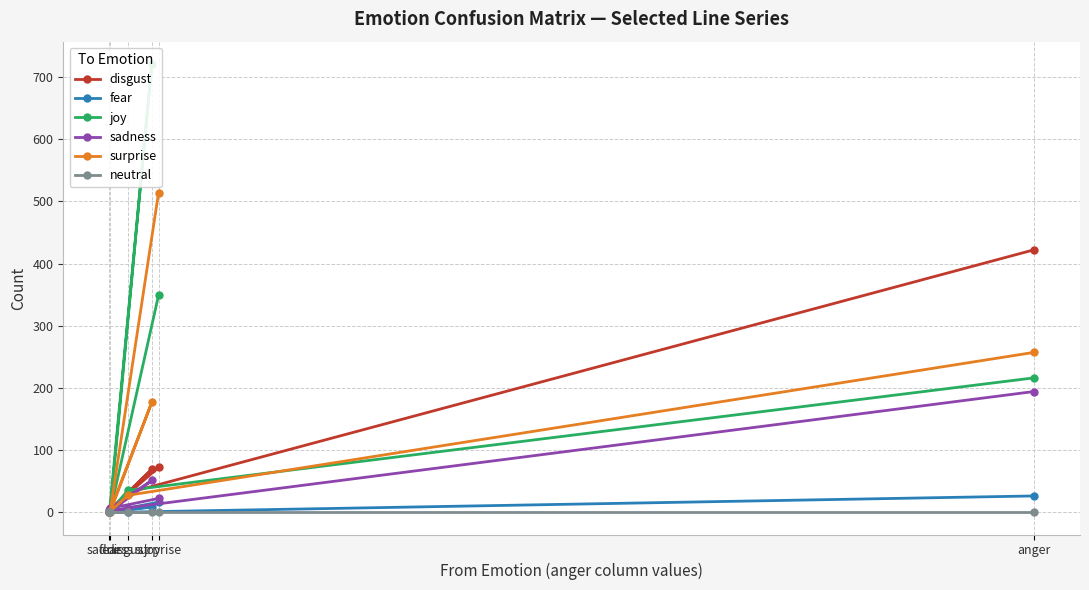

True or false: sadness and disgust cross at least once.

True